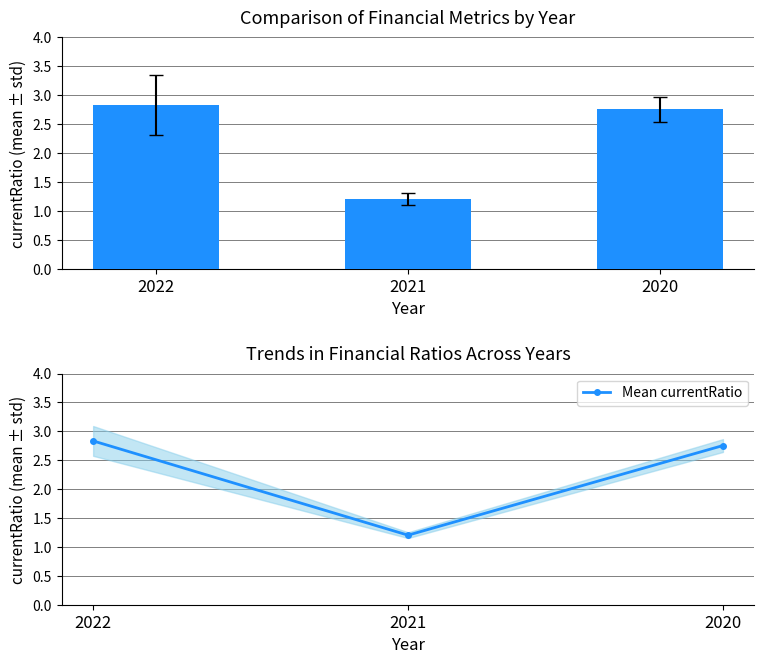

Reading left to right, transcribe all the data shown in this chart.

currentRatio: 2.8	1.2	2.8
Mean currentRatio: 2.8	1.2	2.8